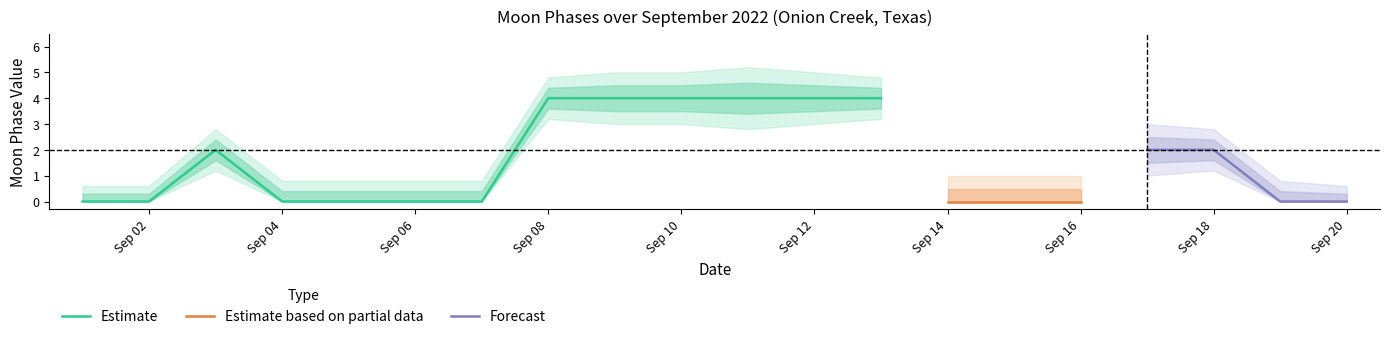

True or false: Moon Phases lower1 has a value of 0.0 at 2022-09-06.

True